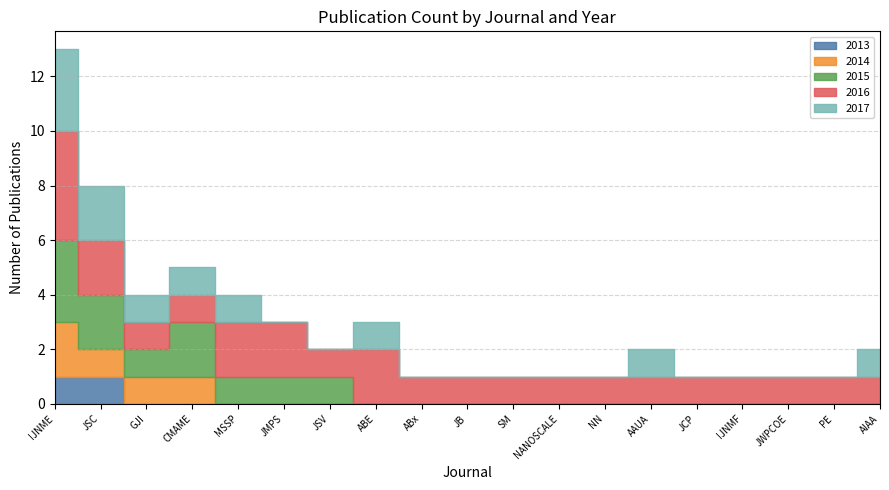

The 2013 series shows 1 at IJNME. True or false?

False